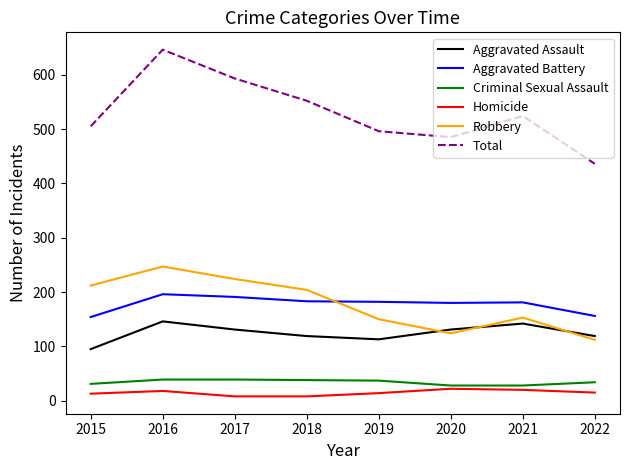

What are all the series names shown in the legend?

Aggravated Assault, Aggravated Battery, Criminal Sexual Assault, Homicide, Robbery, Total